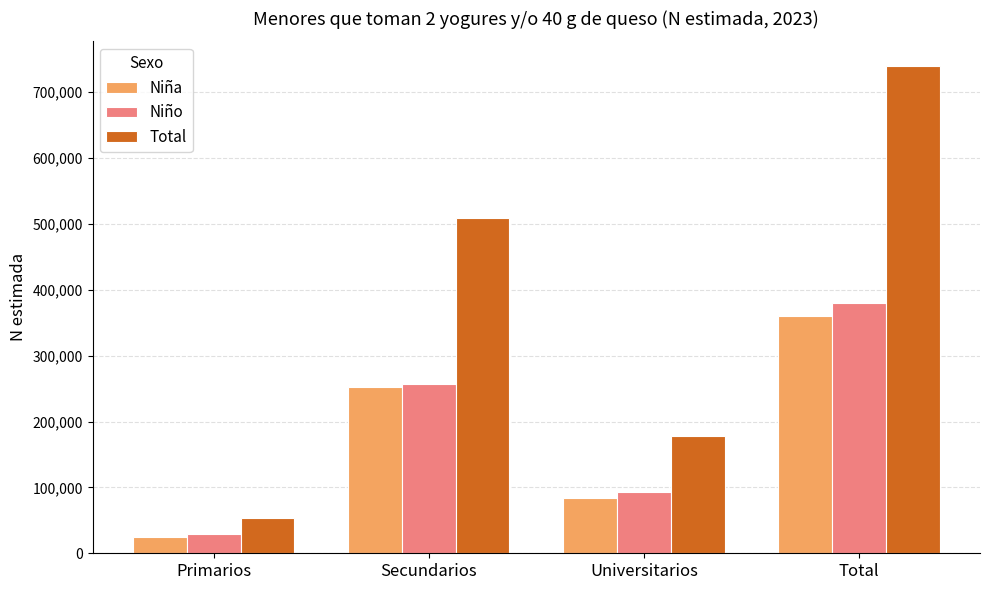

How many groups of bars are there?

4